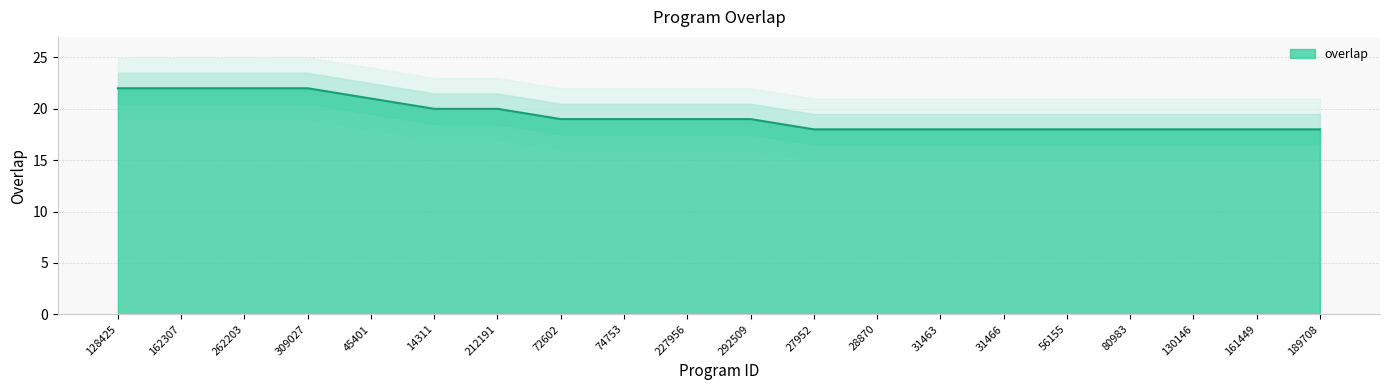

What value does the data have at 45401?

21